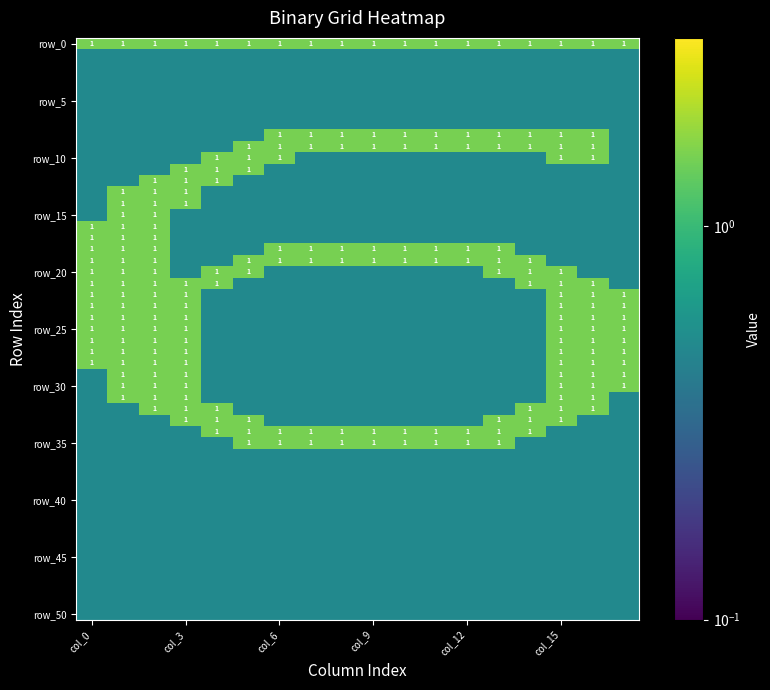

How many categories are shown in the chart?

18